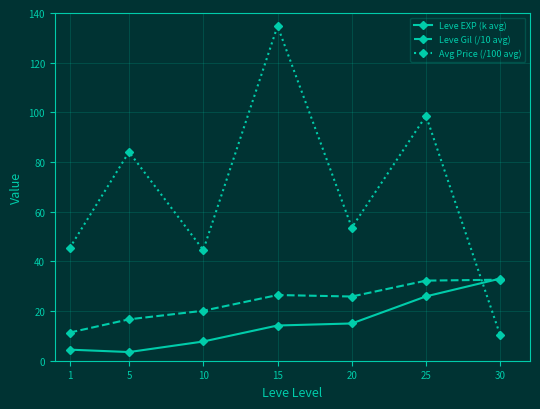

List the series in order of their overall mean, highest first.

Avg Price (/100 avg), Leve Gil (/10 avg), Leve EXP (k avg)